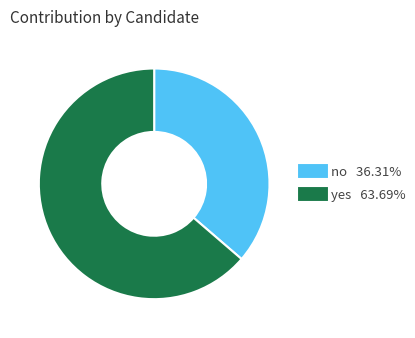

What is the smallest slice in the pie chart?

no